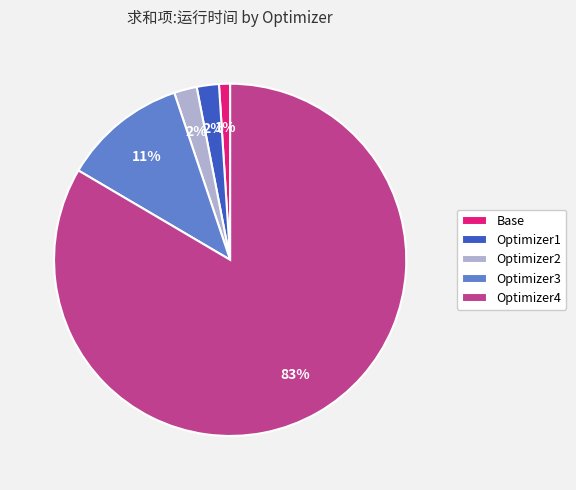

What percentage is the Optimizer2 slice, to the nearest percent?

2%